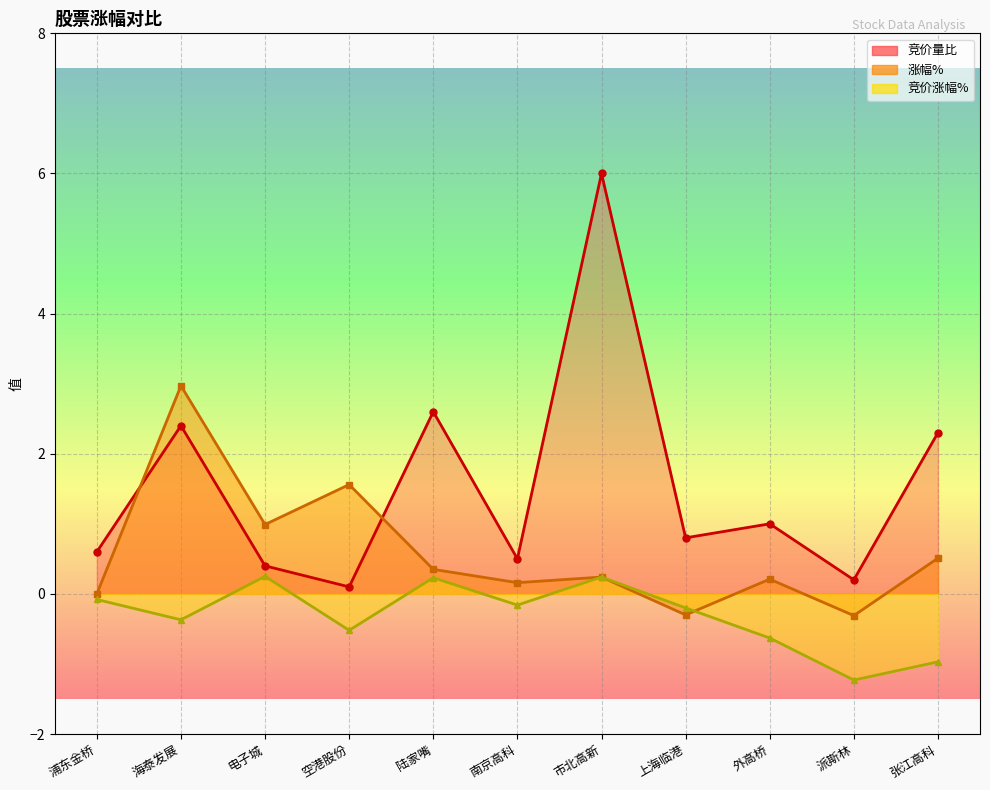

The 竞价涨幅% series shows -0.1 at 南京高科. True or false?

False